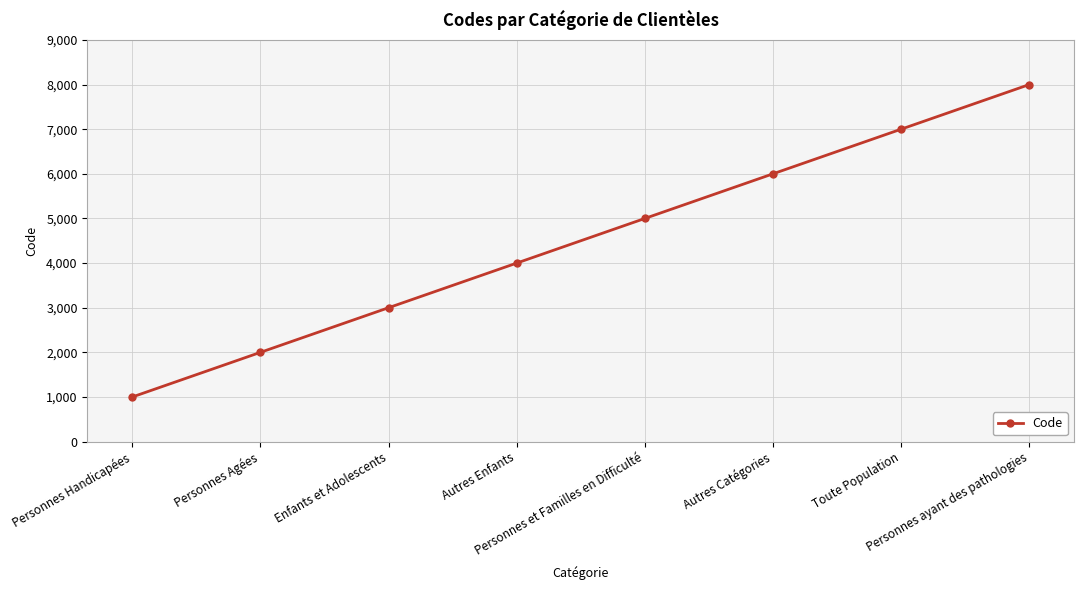

What is the approximate value at Autres Catégories?

6000